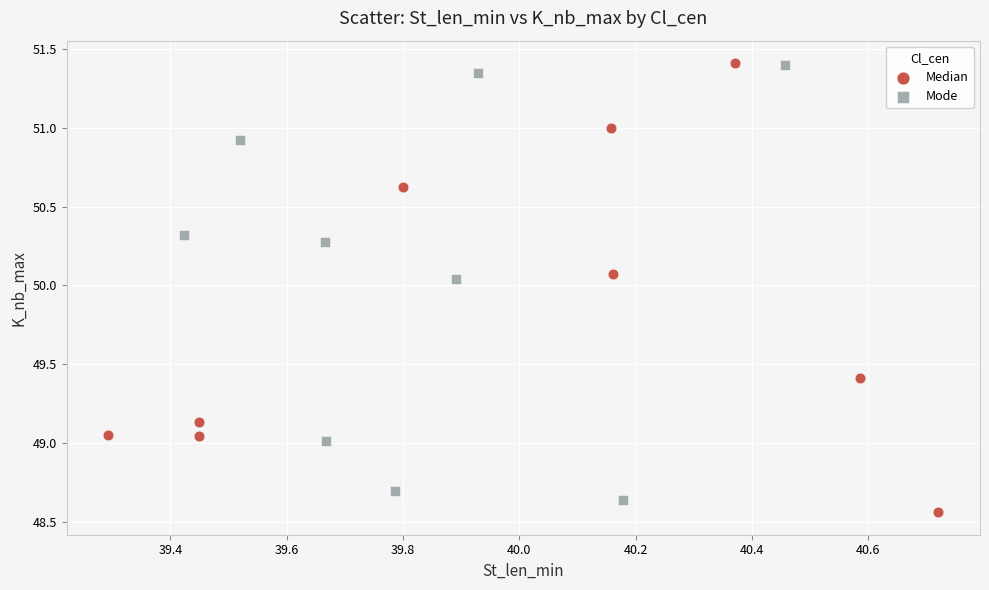

Which series contains the lowest Y value?

Median